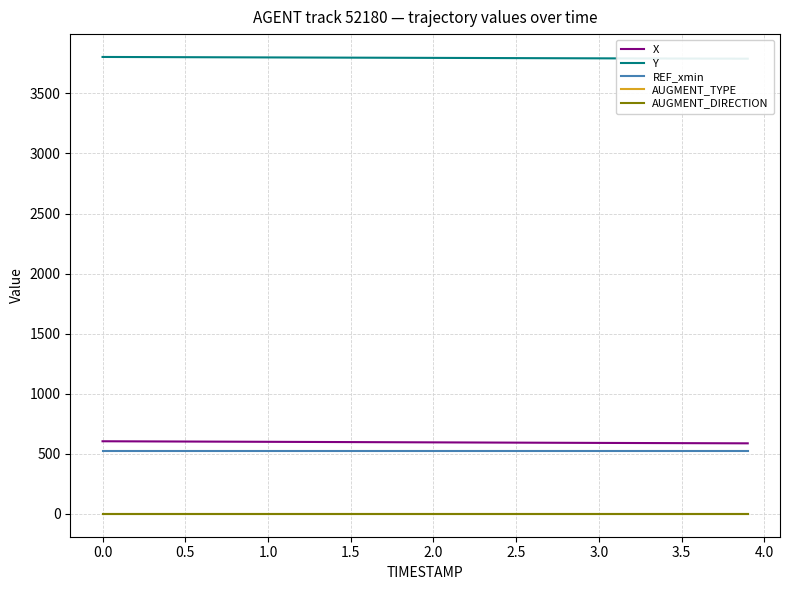

What are all the series names shown in the legend?

X, Y, REF_xmin, AUGMENT_TYPE, AUGMENT_DIRECTION